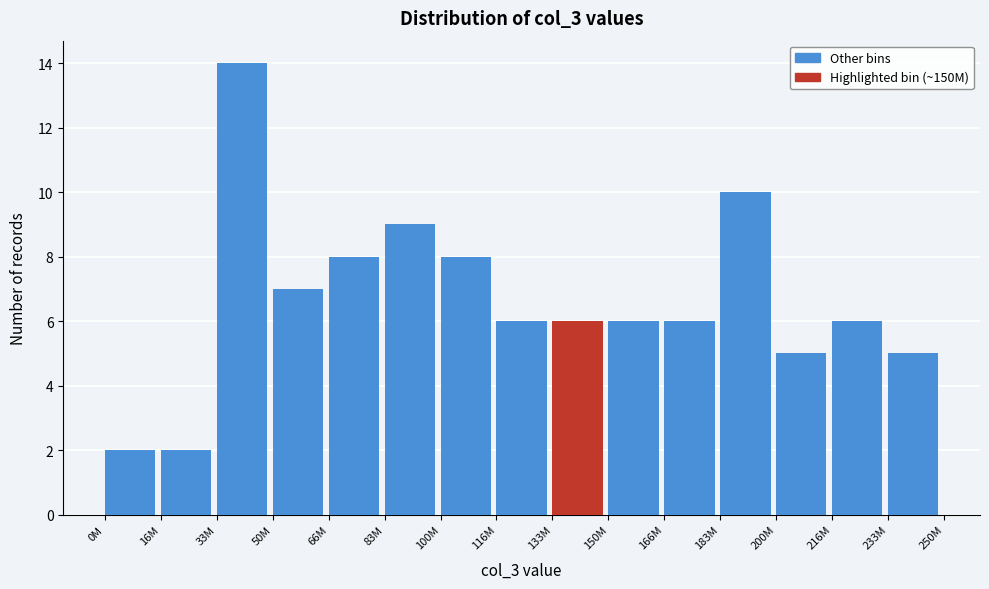

Reading left to right, transcribe all the data shown in this chart.

0M=2	16M=2	33M=14	50M=7	66M=8	83M=9	100M=8	116M=6	133M=6	150M=6	166M=6	183M=10	200M=5	216M=6	233M=5